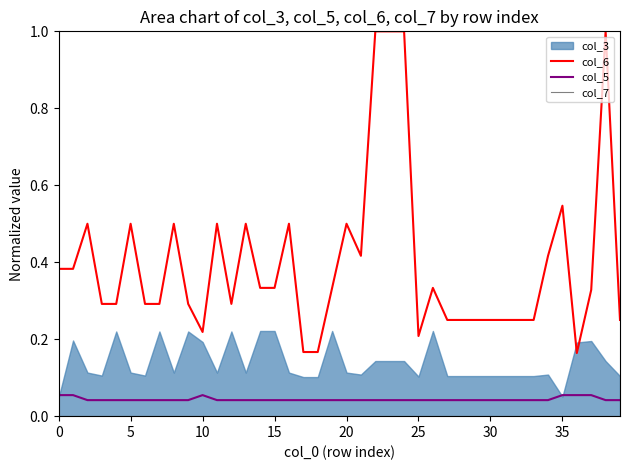

Which series has the largest total across all categories?

col_6